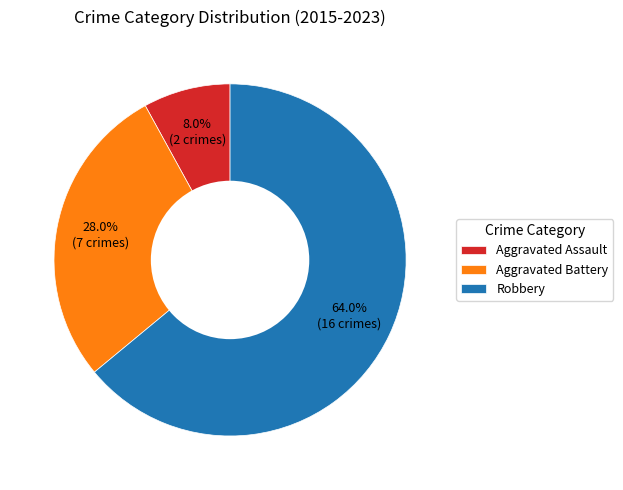

Which category has the biggest portion of the pie?

Robbery